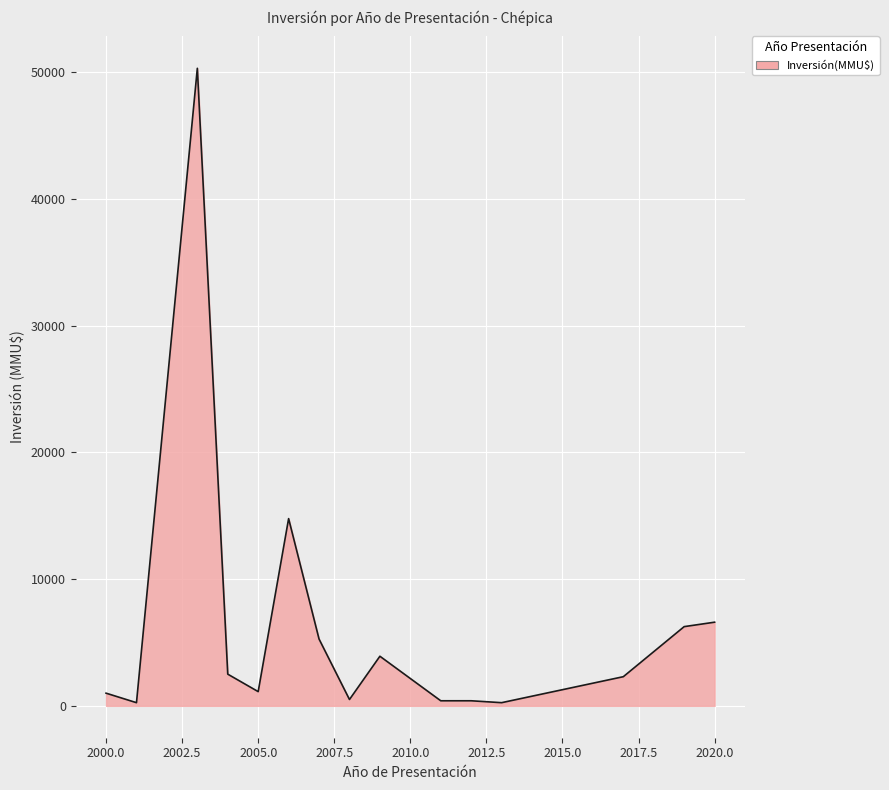

What is the maximum value shown in the chart?

50300